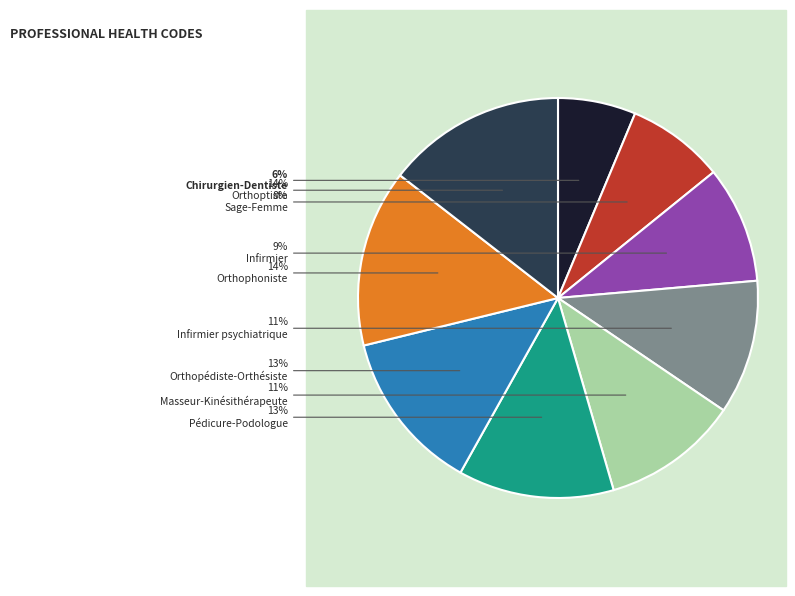

Does any single category account for the majority?

No